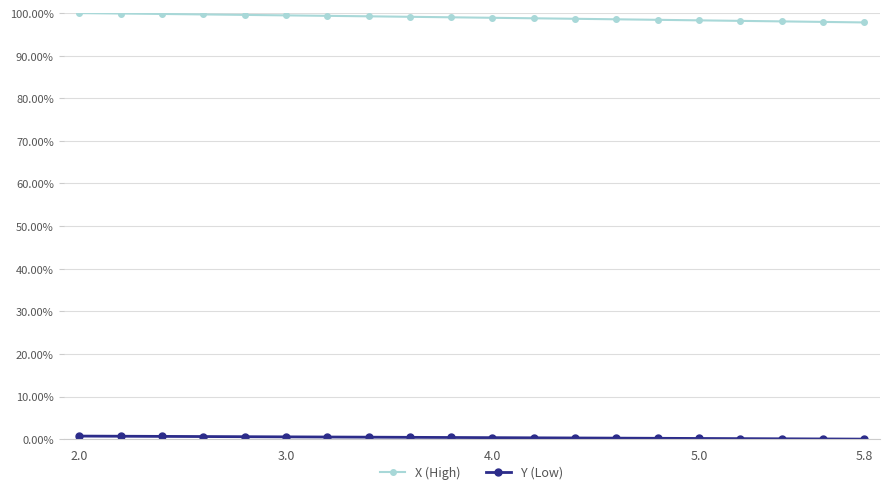

Which category has the lowest value across all series?

5.8